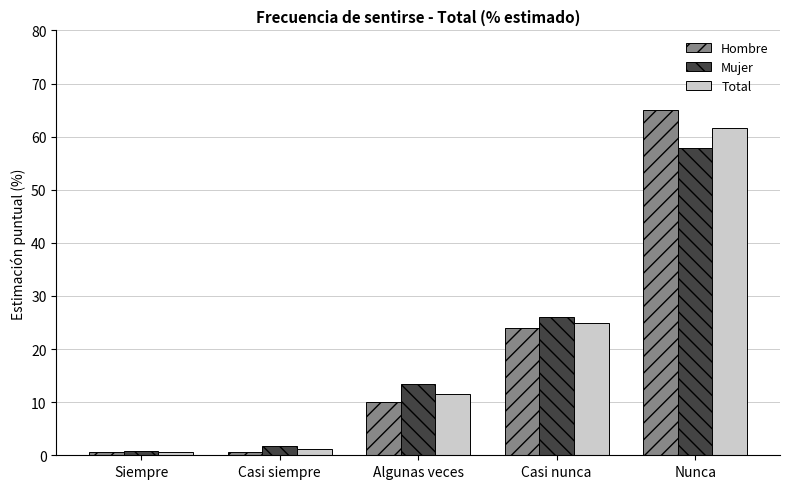

Rank the series by their maximum value, from highest to lowest.

Hombre, Total, Mujer